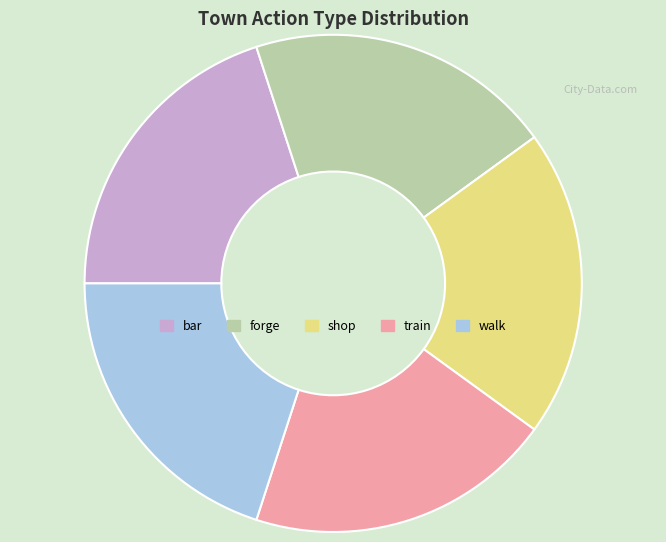

Is the sum of train and forge greater than half?

No